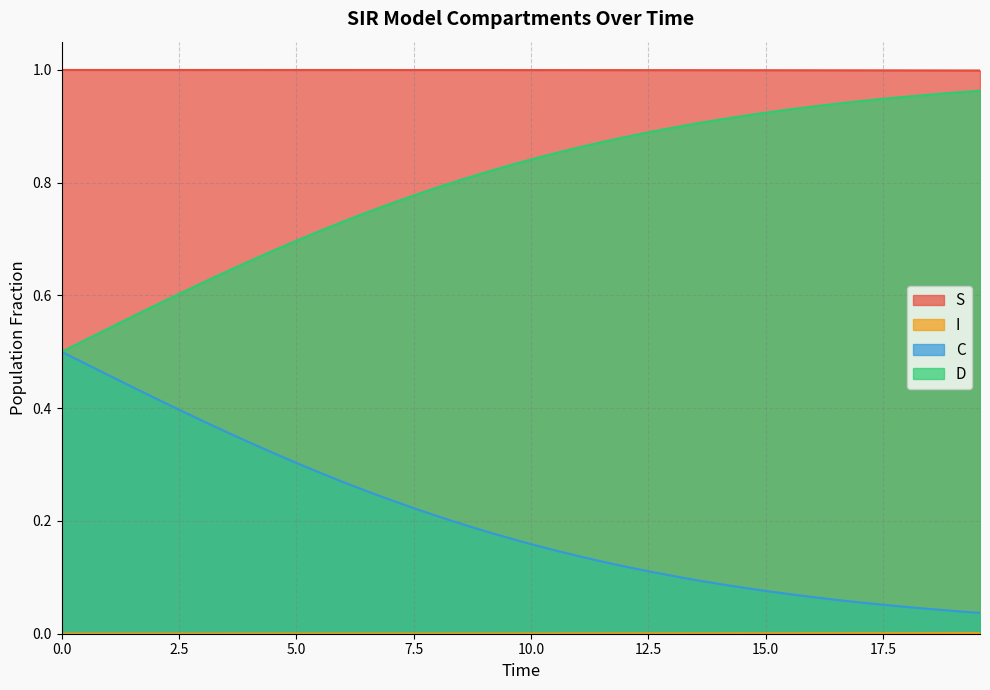

The C series shows 0.4 at 14. True or false?

False